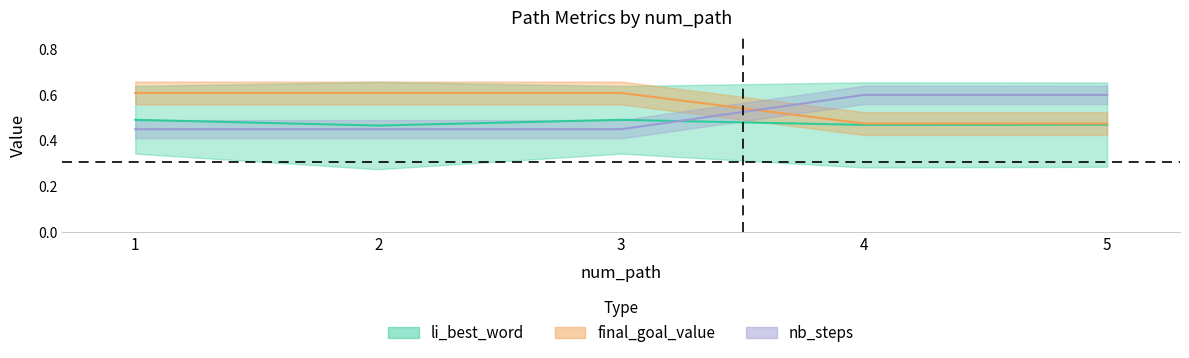

Which series changed the most between 2 and 4?

final_goal_value